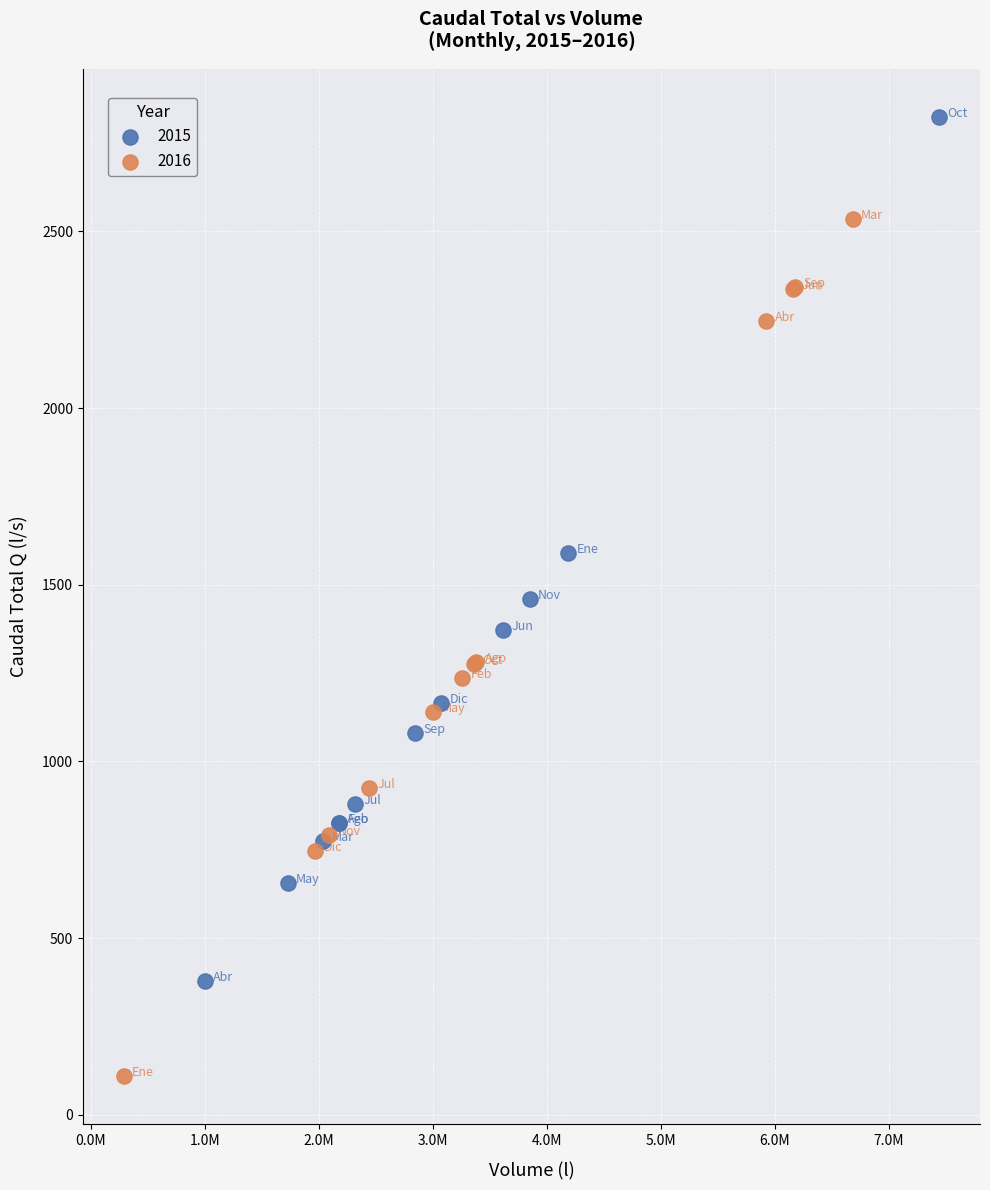

Which series contains the highest Y value?

2015